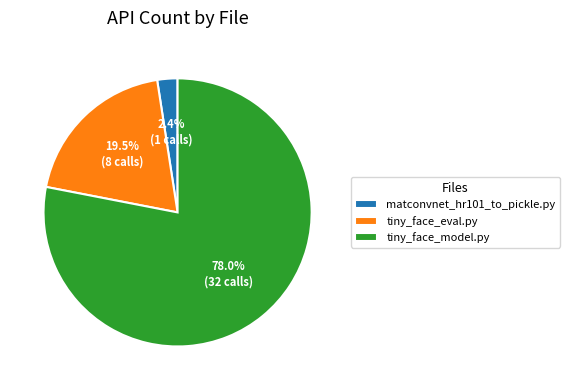

The matconvnet_hr101_to_pickle.py slice represents 2% of the pie. True or false?

True